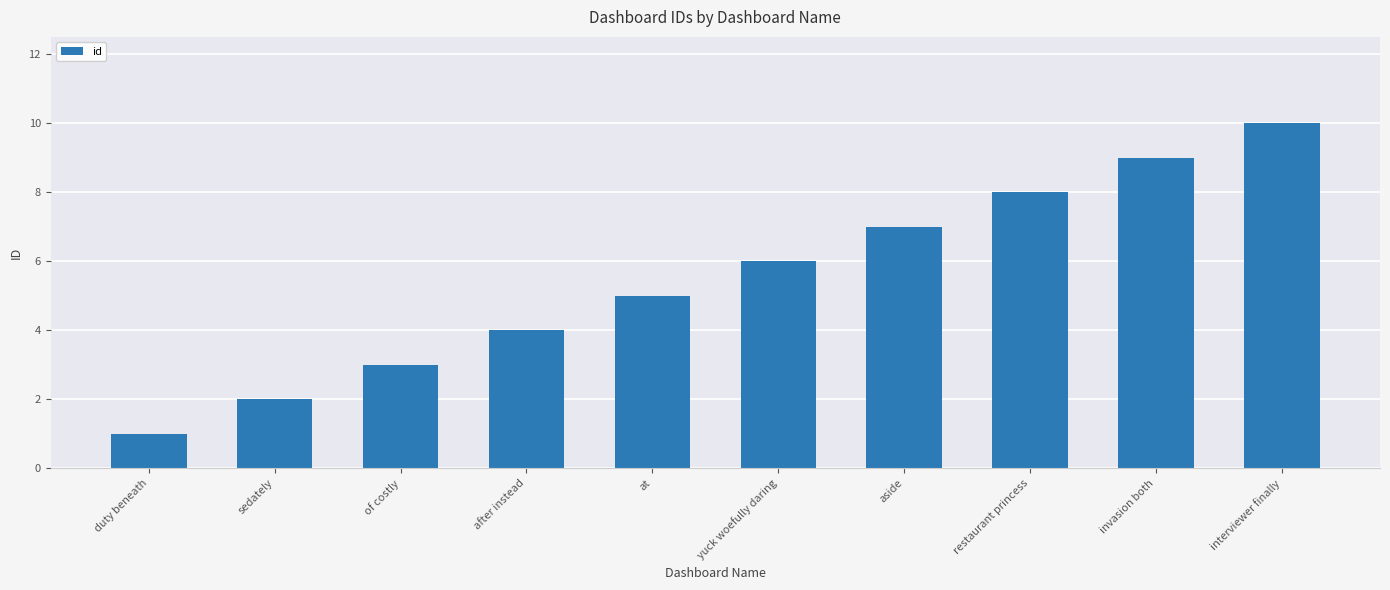

Reading left to right, transcribe all the data shown in this chart.

duty beneath=1	sedately=2	of costly=3	after instead=4	at=5	yuck woefully daring=6	aside=7	restaurant princess=8	invasion both=9	interviewer finally=10